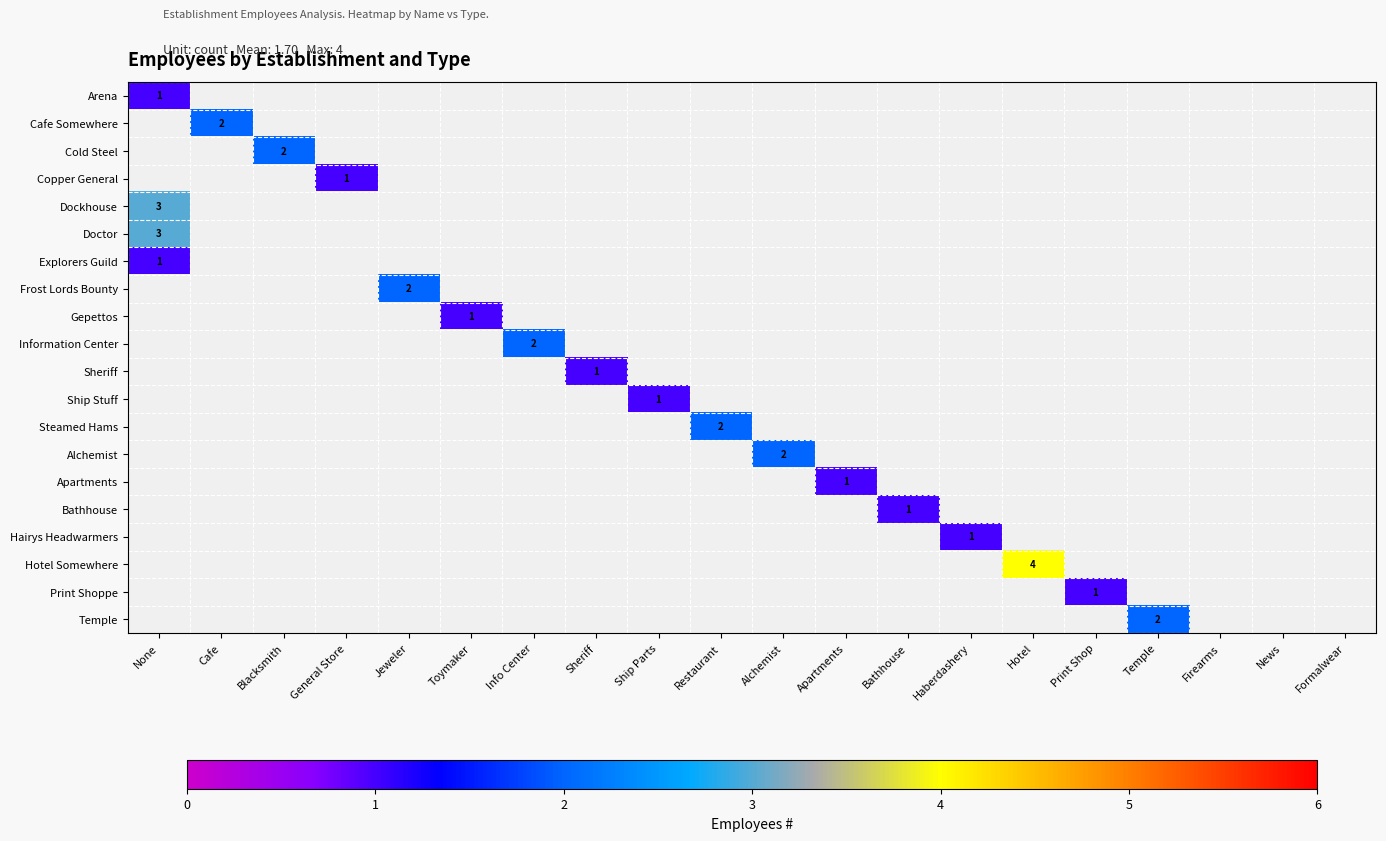

How many positive values does the Alchemist series have?

1